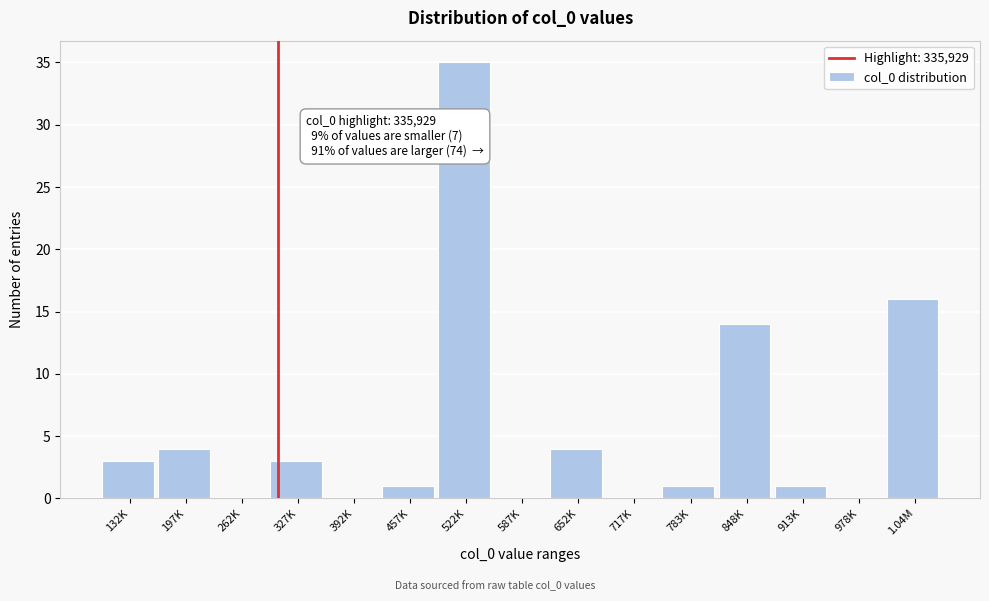

Reading right to left, what are all the values shown in this chart?

1.04M=16	978K=0	913K=1	848K=14	783K=1	717K=0	652K=4	587K=0	522K=35	457K=1	392K=0	327K=3	262K=0	197K=4	132K=3